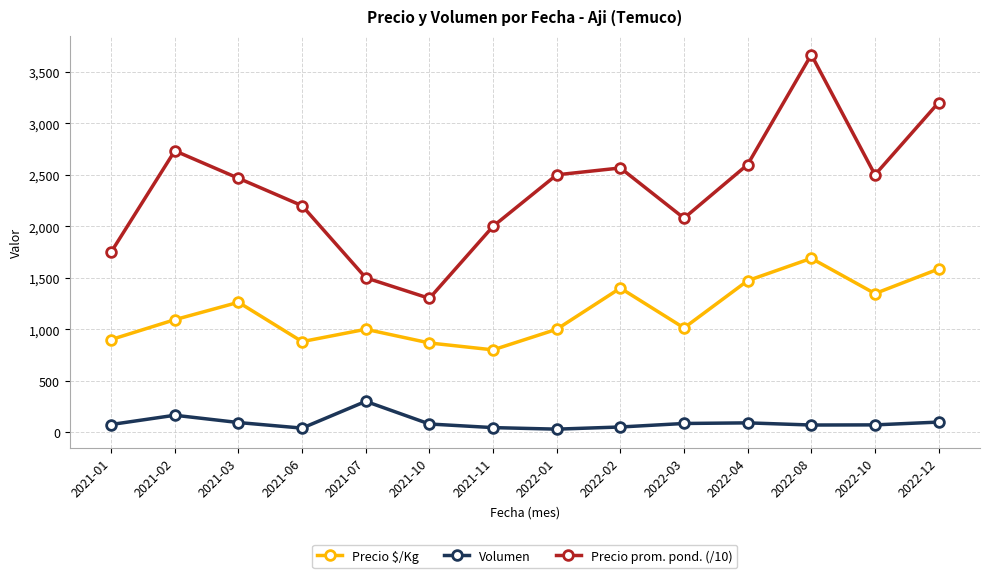

Which series has the largest range (max minus min)?

Precio prom. pond. (/10)